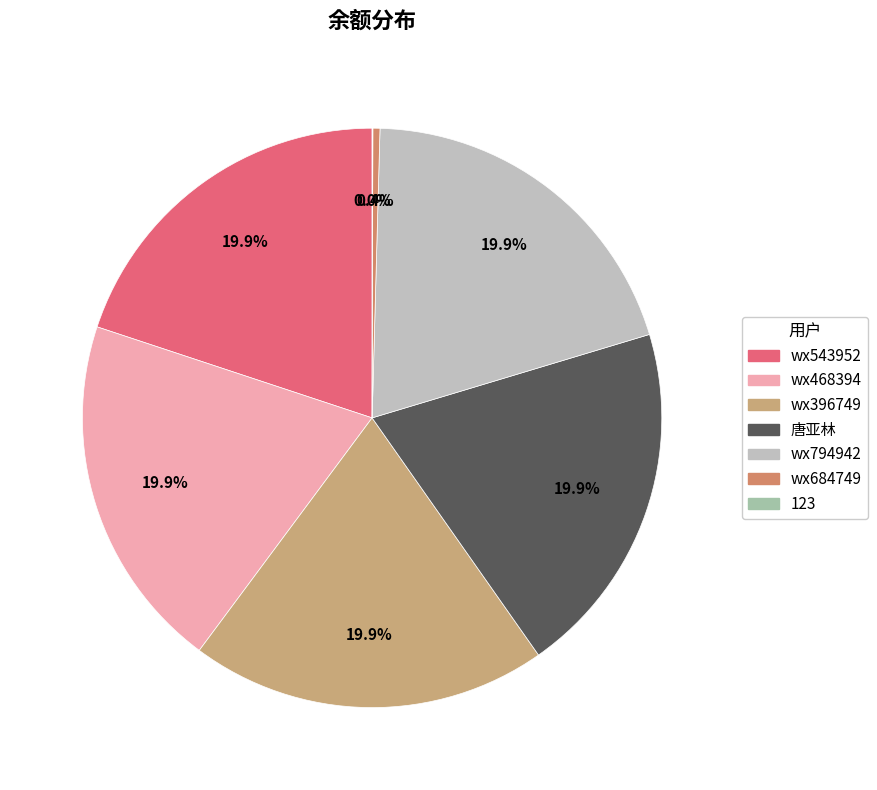

Rank the categories by value from lowest to highest.

123, wx684749, wx543952, wx468394, wx396749, 唐亚林, wx794942